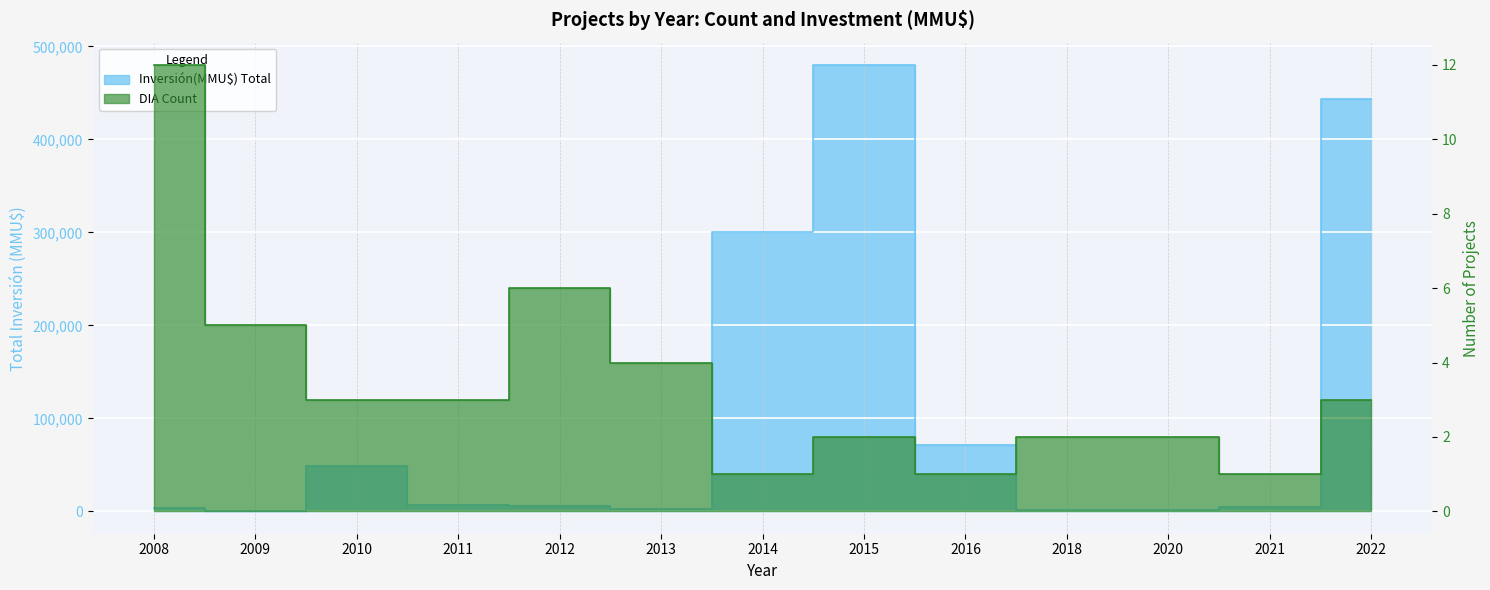

What is the value of the DIA Count point at the 8th from the left?

2